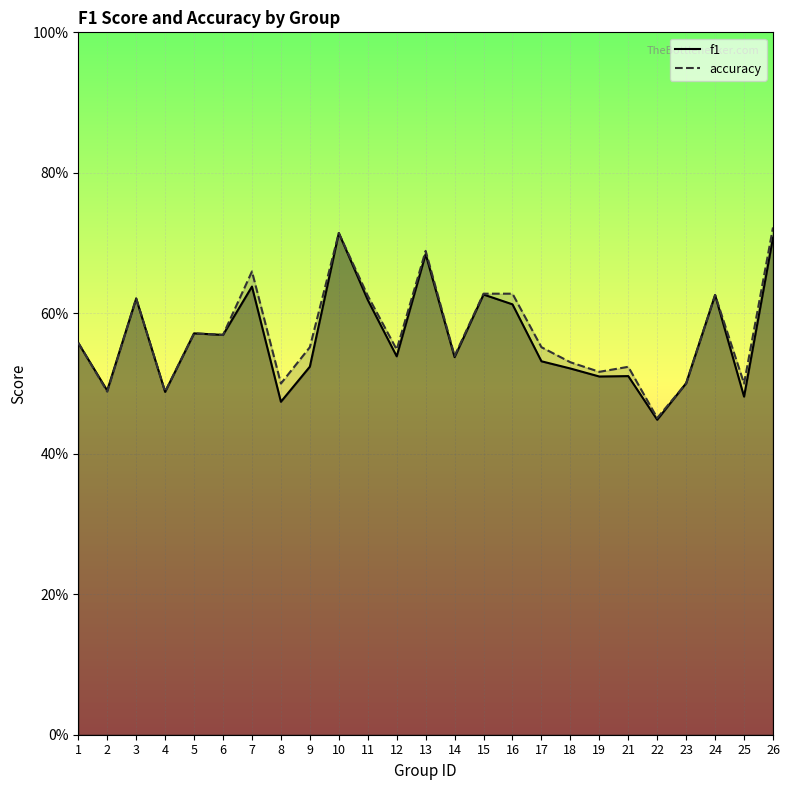

How many lines are shown in the chart?

2